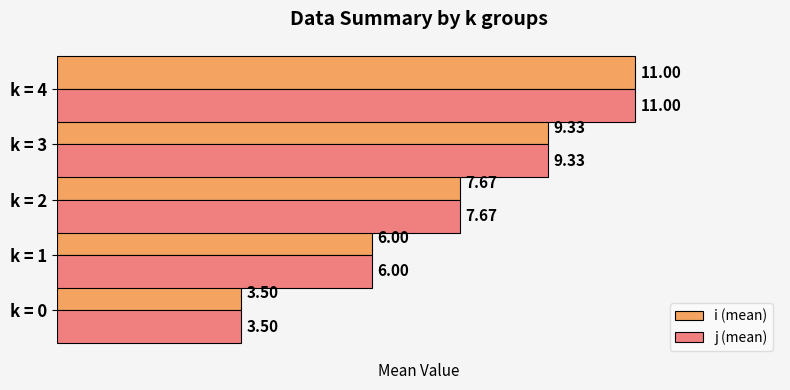

At how many categories does at least one series exceed 4?

4